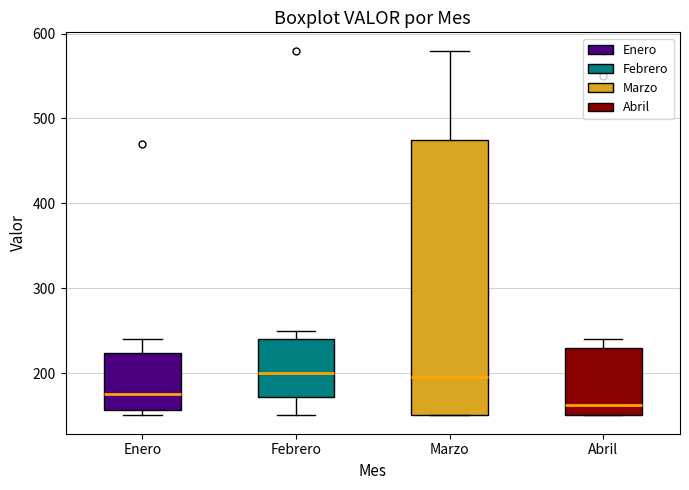

Where does the median line of the box for Febrero sit on the y-axis? The values are not printed on the chart, so give them approximately, as read against the axis.

200